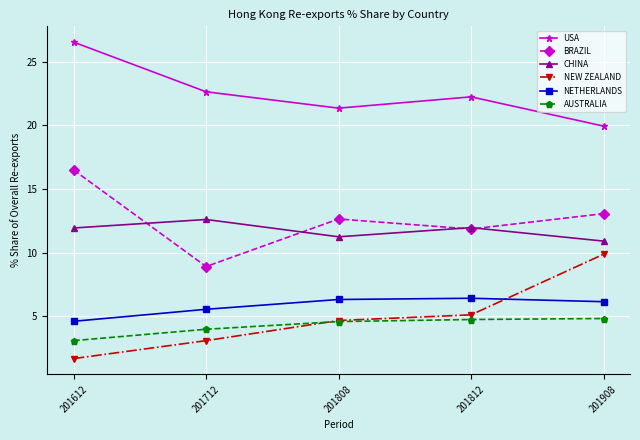

True or false: CHINA has more than 2 points higher than both neighbors.

False